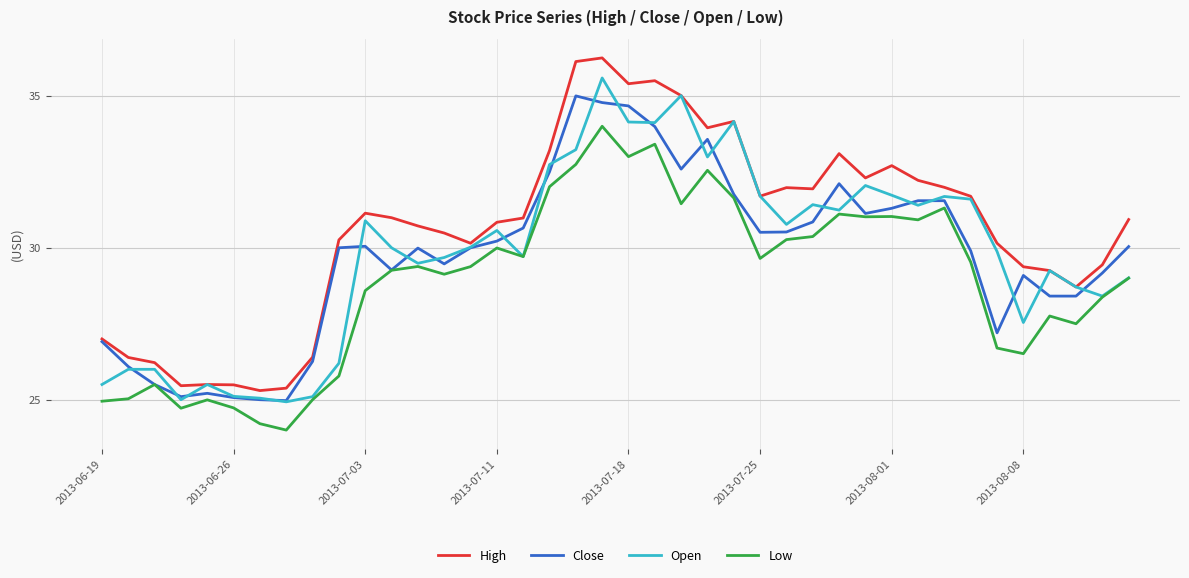

List the series in order of their peak value, highest first.

High, Open, Close, Low